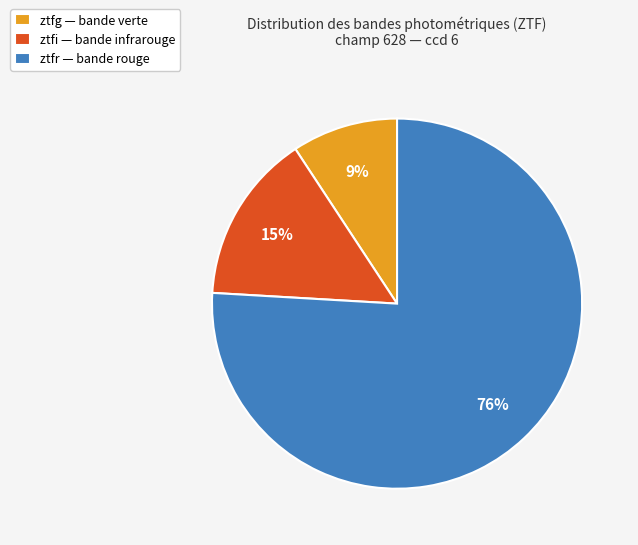

Which slice is the smallest?

ztfg — bande verte